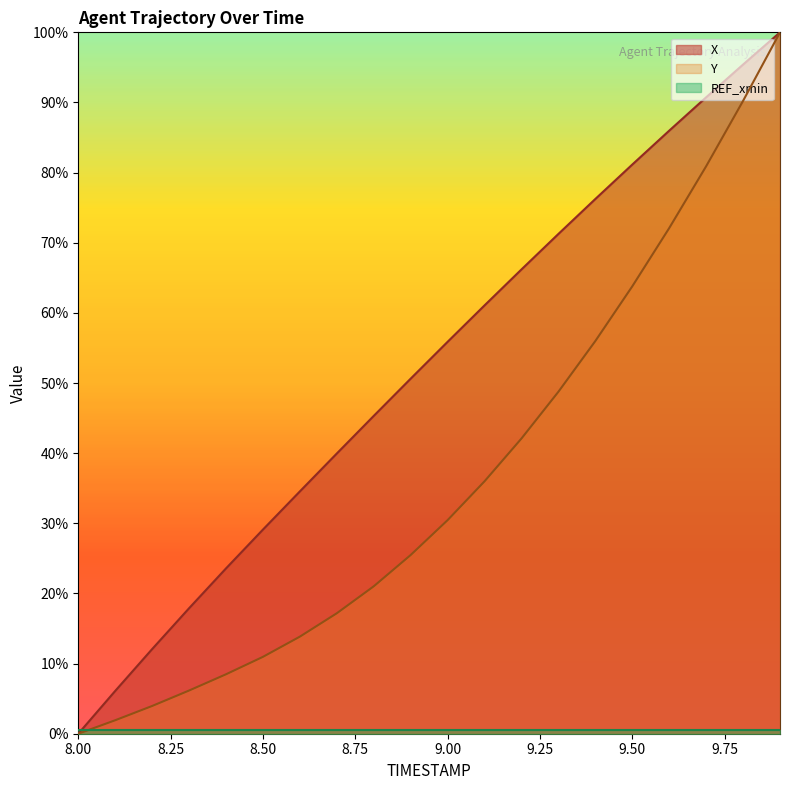

True or false: X has more than 2 interior local peaks.

False